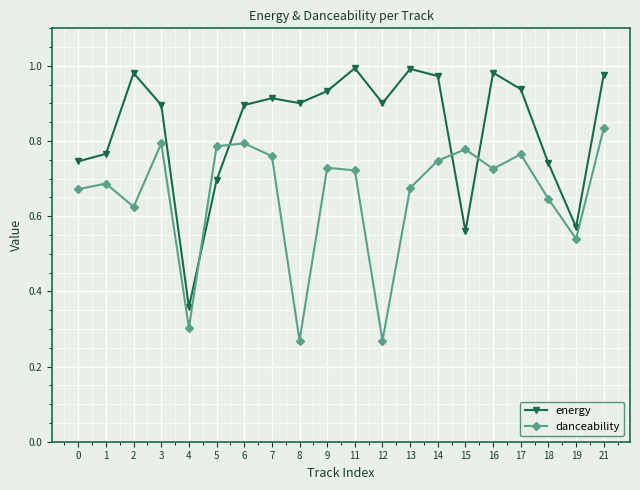

At how many categories does at least one series exceed 0?

20